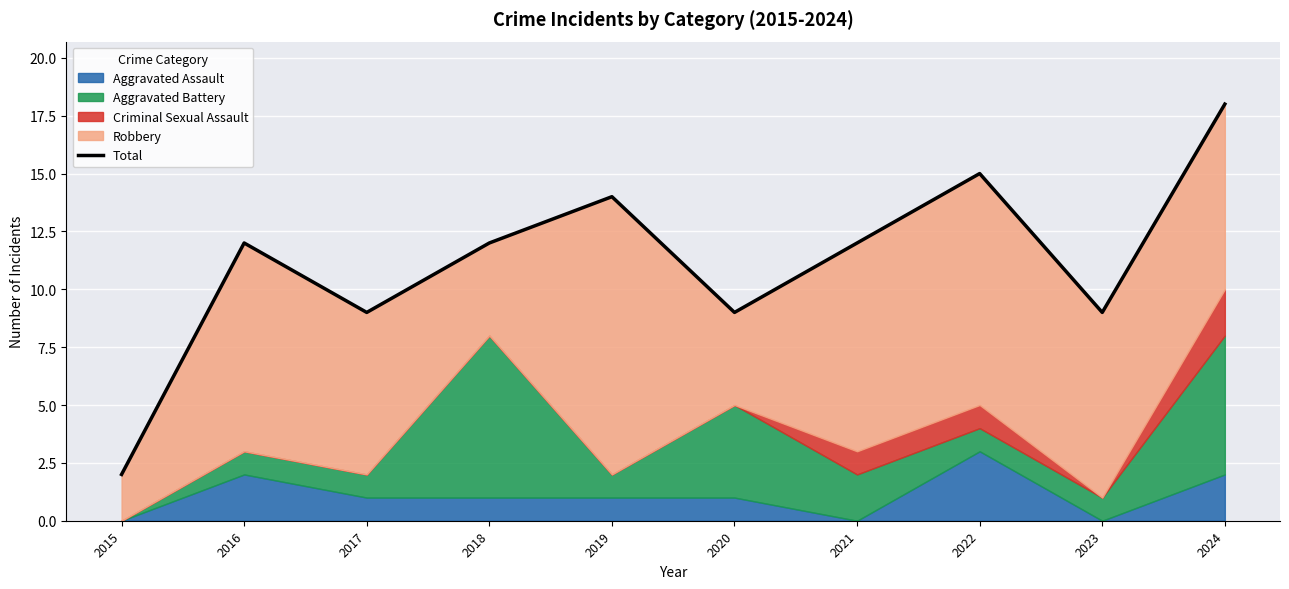

Rank the categories by value from lowest to highest.

2015, 2017, 2020, 2023, 2016, 2018, 2021, 2019, 2022, 2024